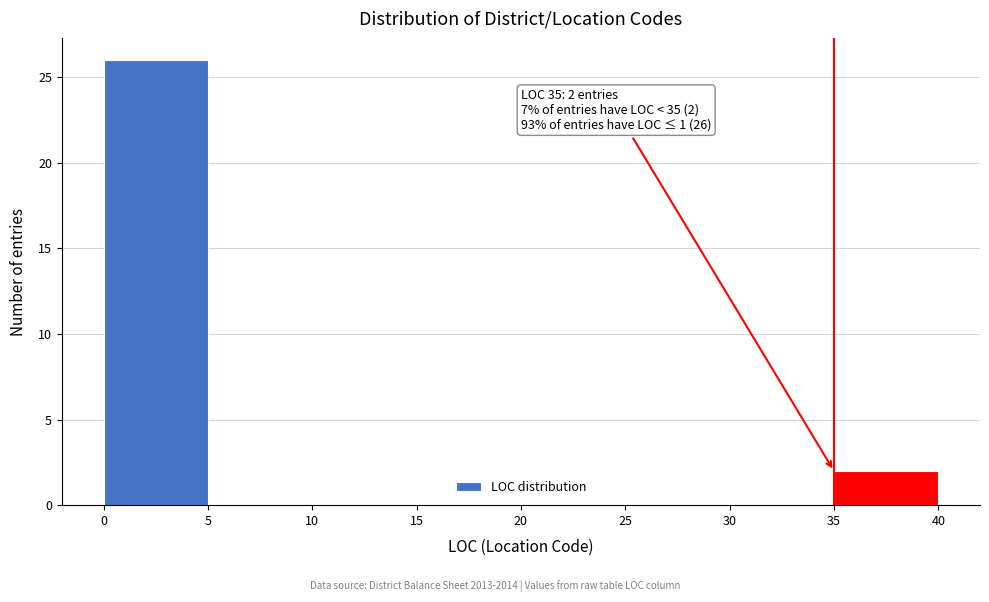

Over which range of the x-axis is the bar tallest?

0 to 5